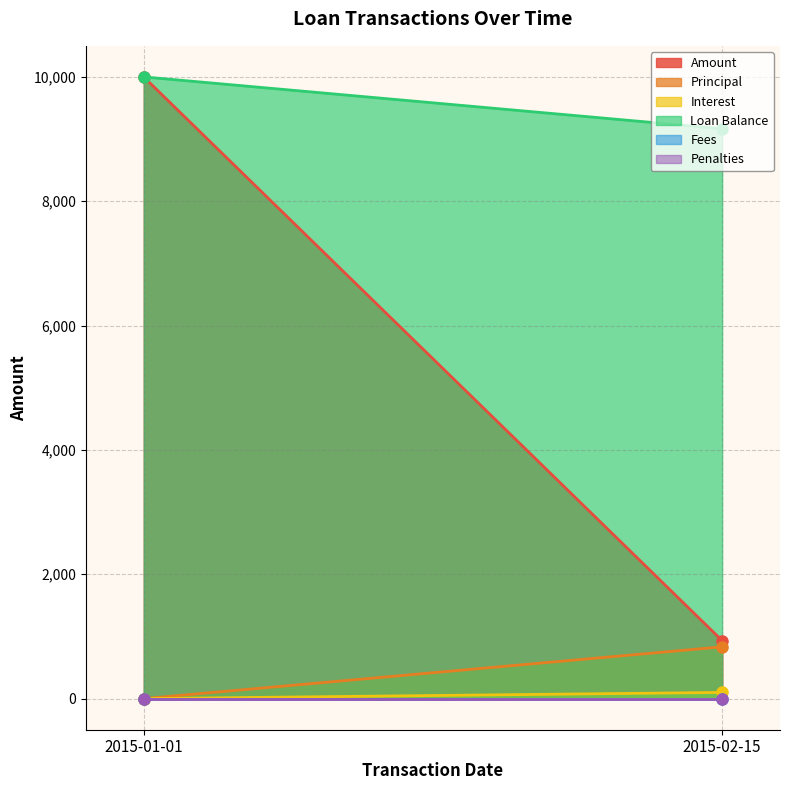

What is the spread (max minus min) of values at 2015-01-01?

10000.0